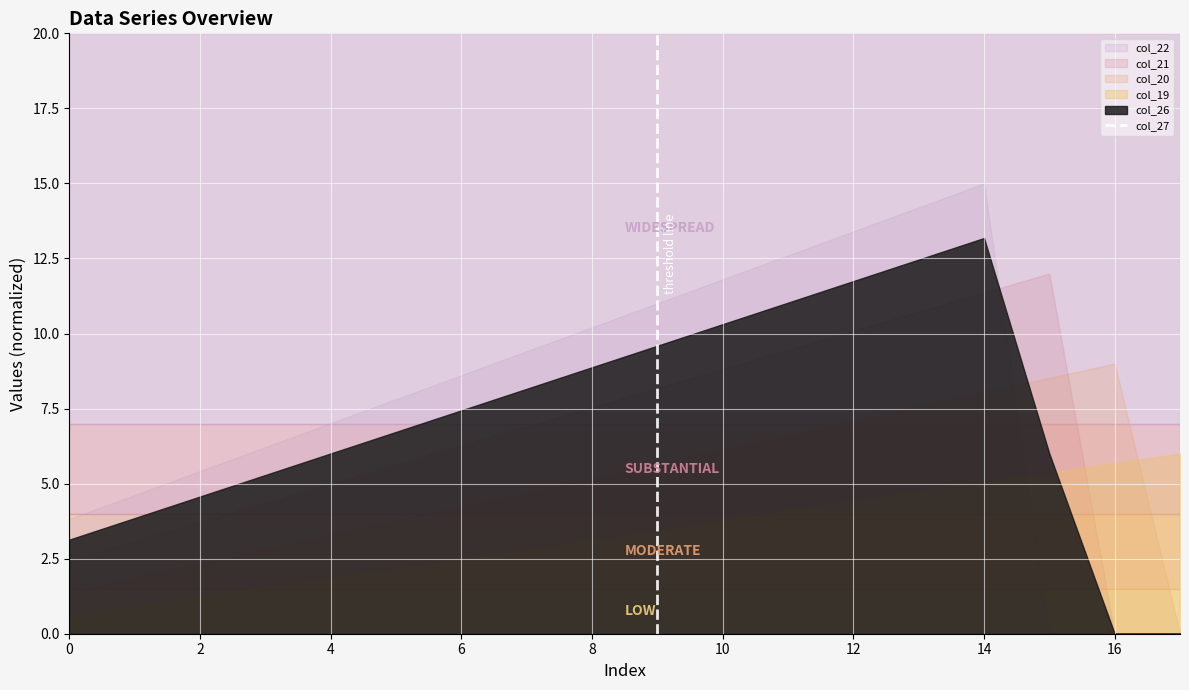

How many lines are shown in the chart?

5